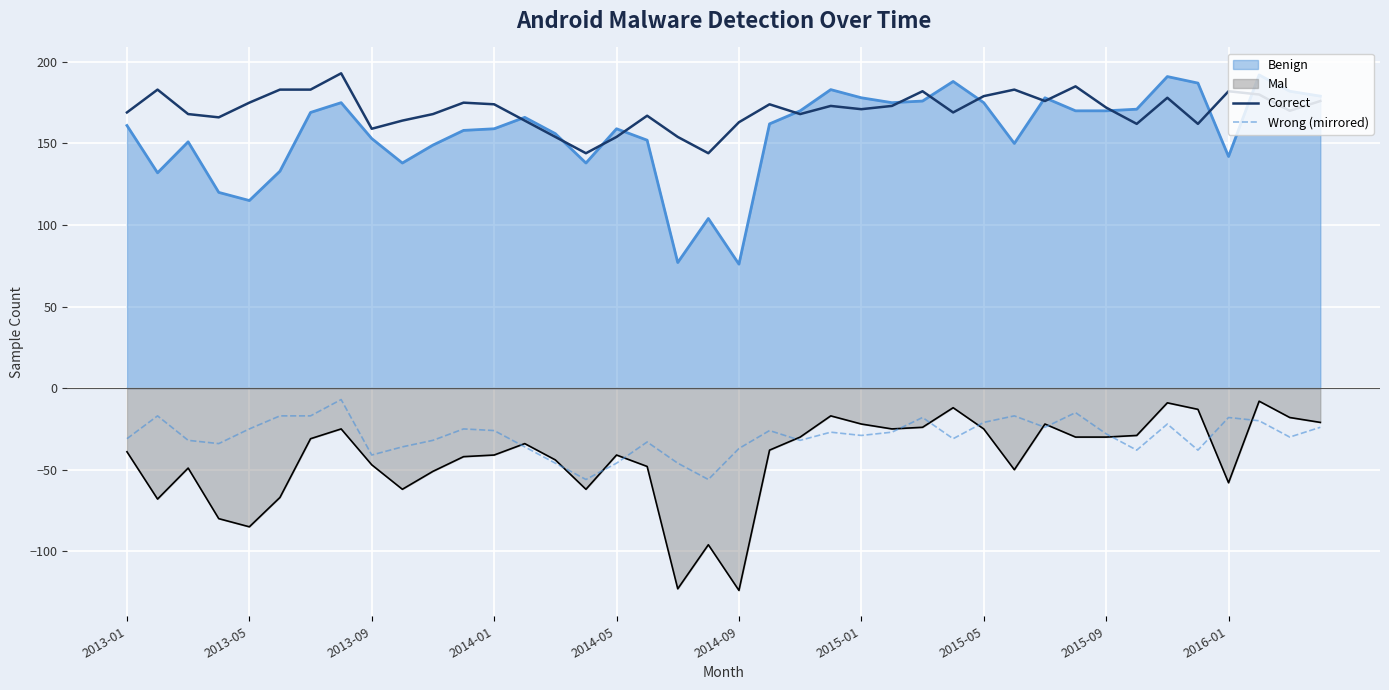

What is the highest value of the Mal series?

-8